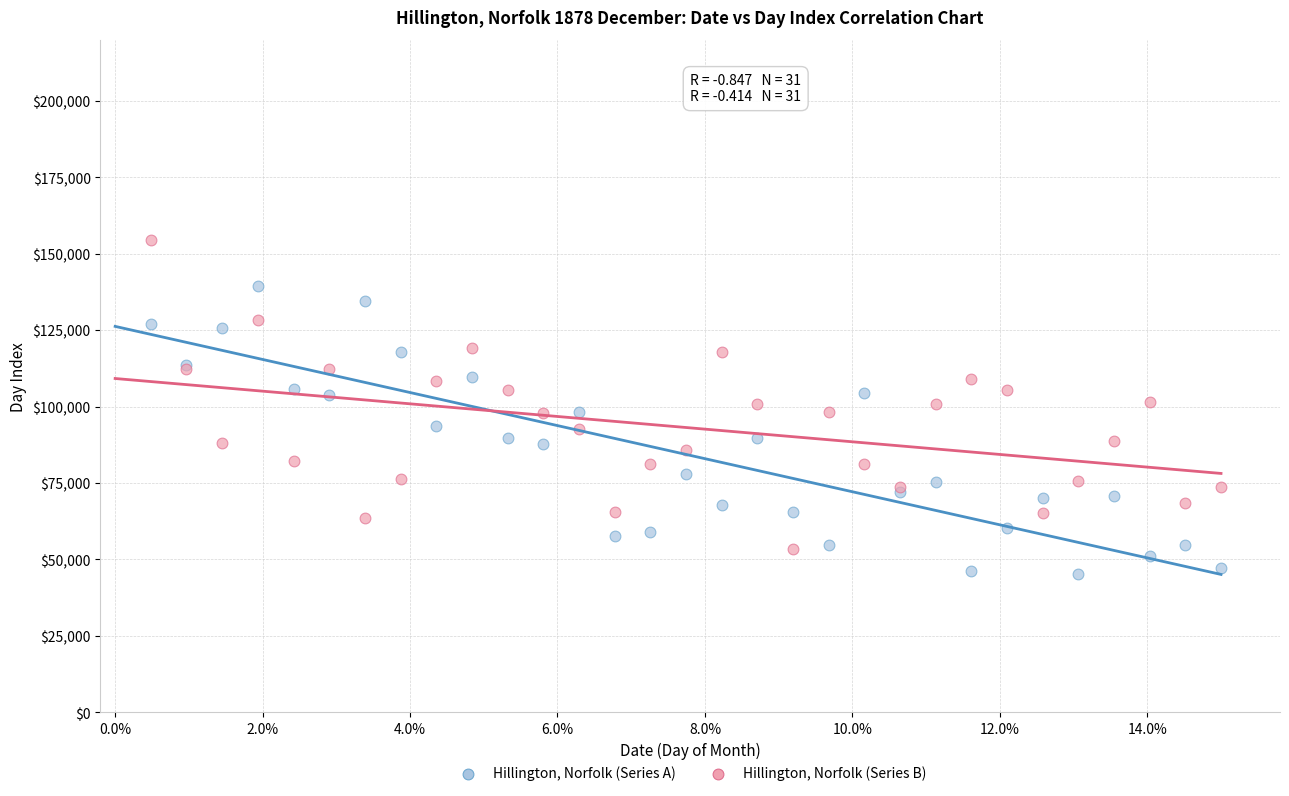

Which series reaches the maximum Y coordinate?

Hillington, Norfolk (Series B)